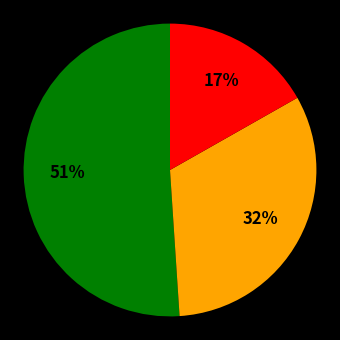

Does any single category account for the majority?

Yes